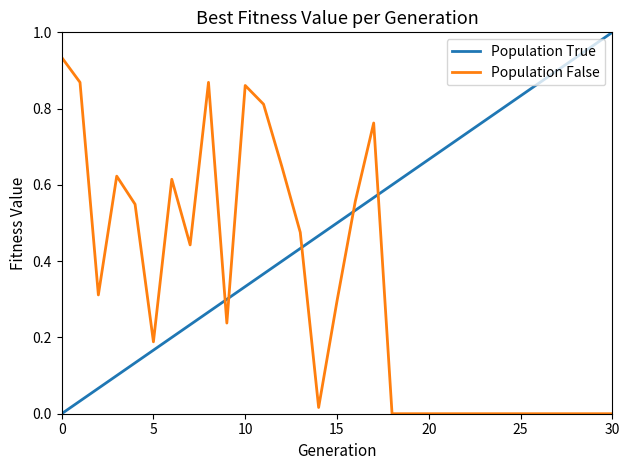

List the series in order of their peak value, highest first.

Population True, Population False